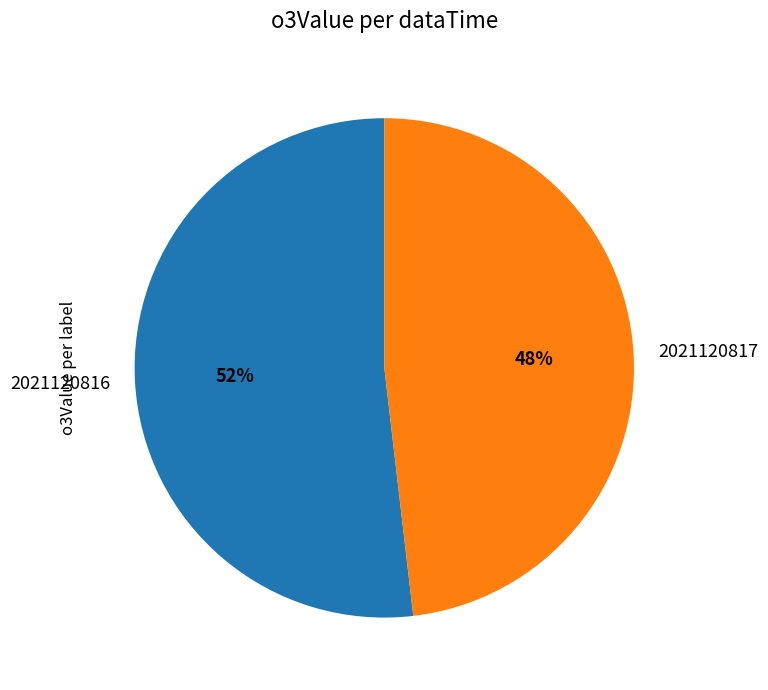

Do 2021120816 and 2021120817 together represent more than half of the pie?

Yes